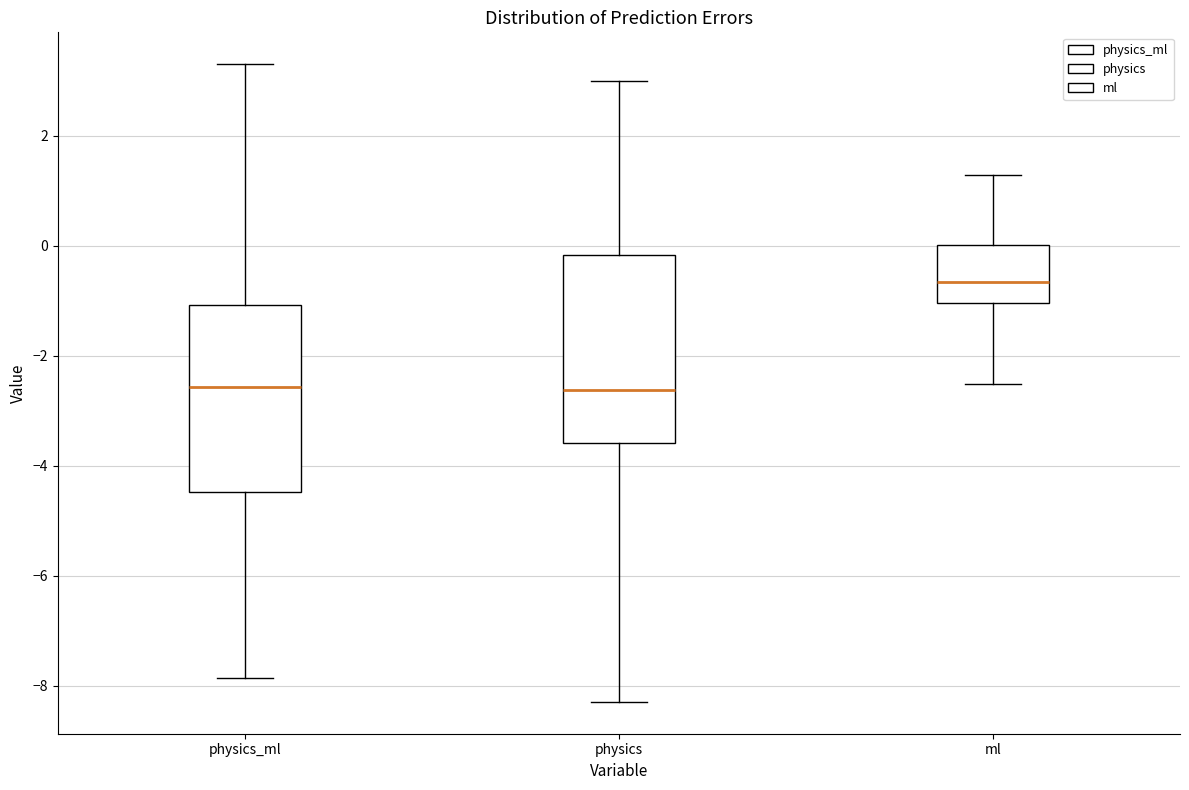

Reading left to right, read every box against the y-axis: the position of its median line, the range the box covers, and the ends of its whiskers. The values are not printed on the chart, so give them approximately, as read against the axis.

physics_ml: median -2.6, box -4.4 to -1.0, whiskers -7.8 to 3.4
physics: median -2.6, box -3.6 to -0.2, whiskers -8.2 to 3.0
ml: median -0.6, box -1.0 to 0.0, whiskers -2.6 to 1.2